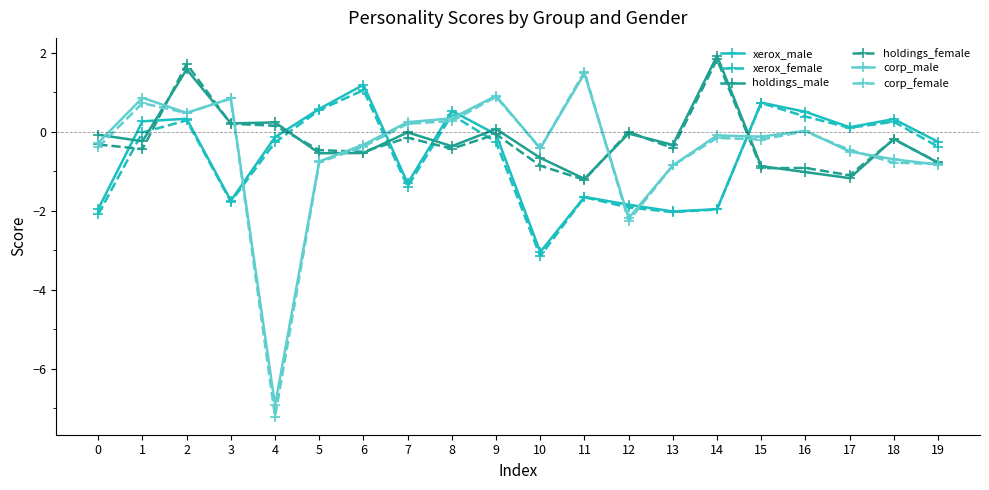

After their last crossing, which series has the higher values: xerox_female or corp_female?

xerox_female